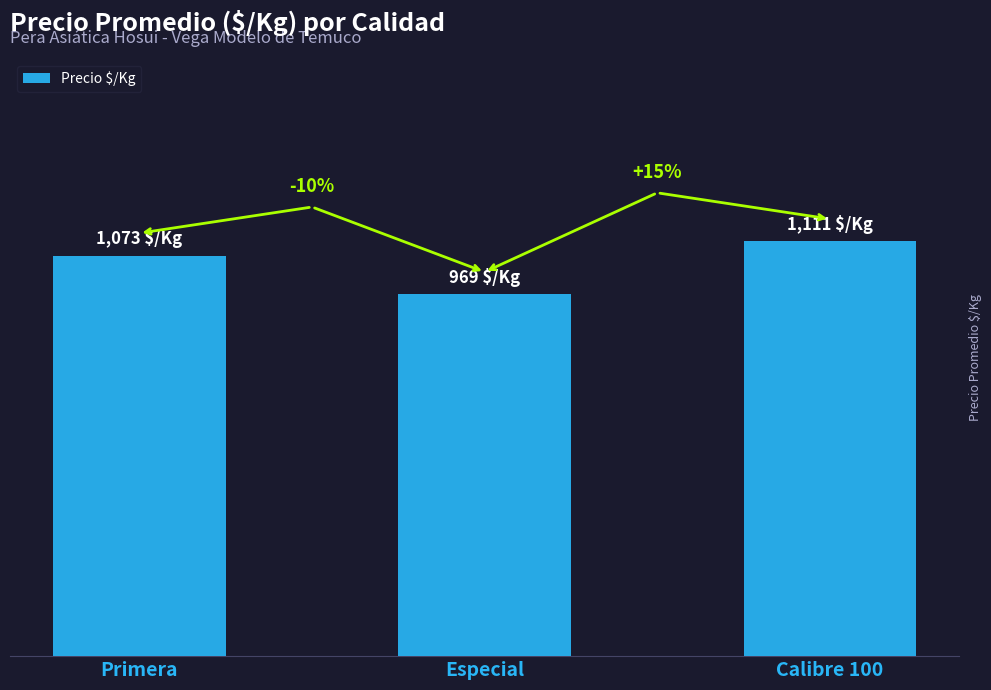

Reading left to right, transcribe all the data shown in this chart.

Primera=1073	Especial=969	Calibre 100=1111